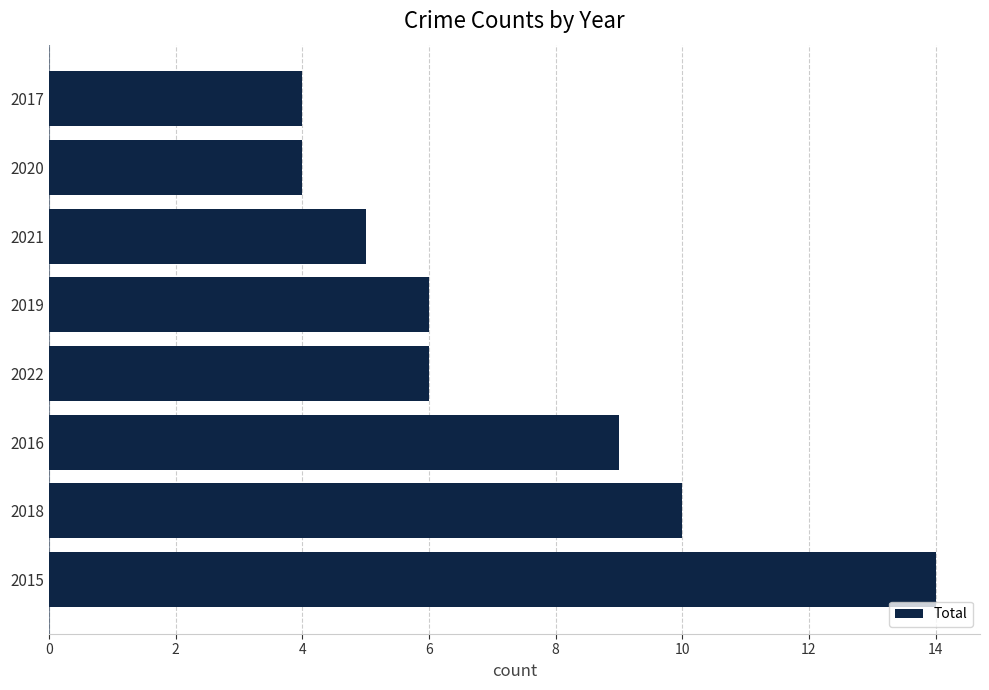

Count the number of data series in this chart.

1